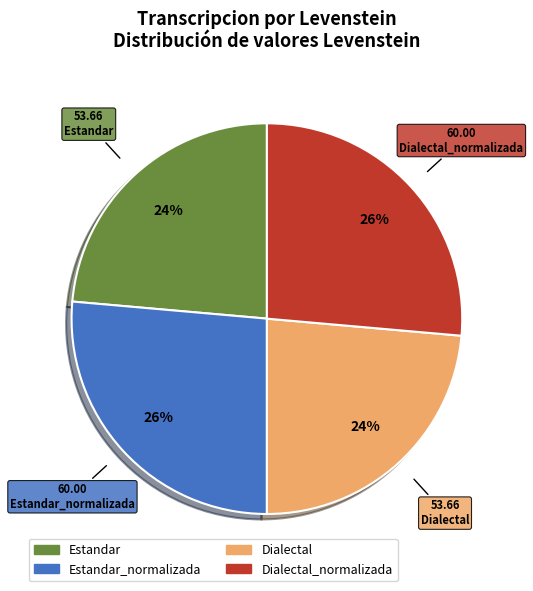

Count the number of slices in the pie.

4